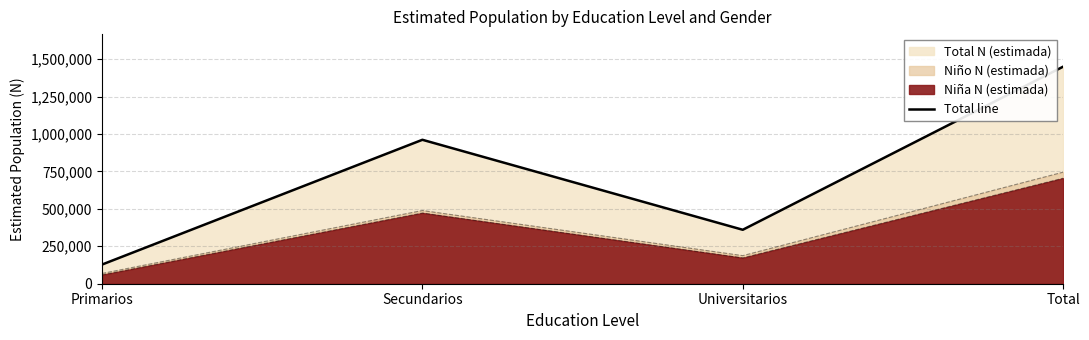

How many lines are shown in the chart?

1